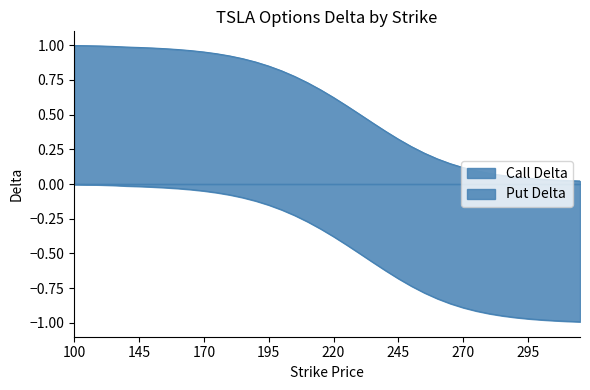

What are all the series names shown in the legend?

Call Delta, Put Delta